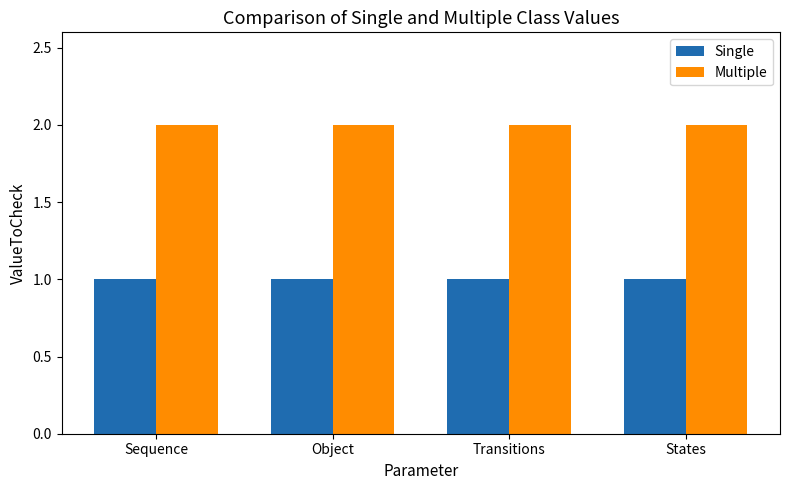

What is the total value across all series at Object?

3